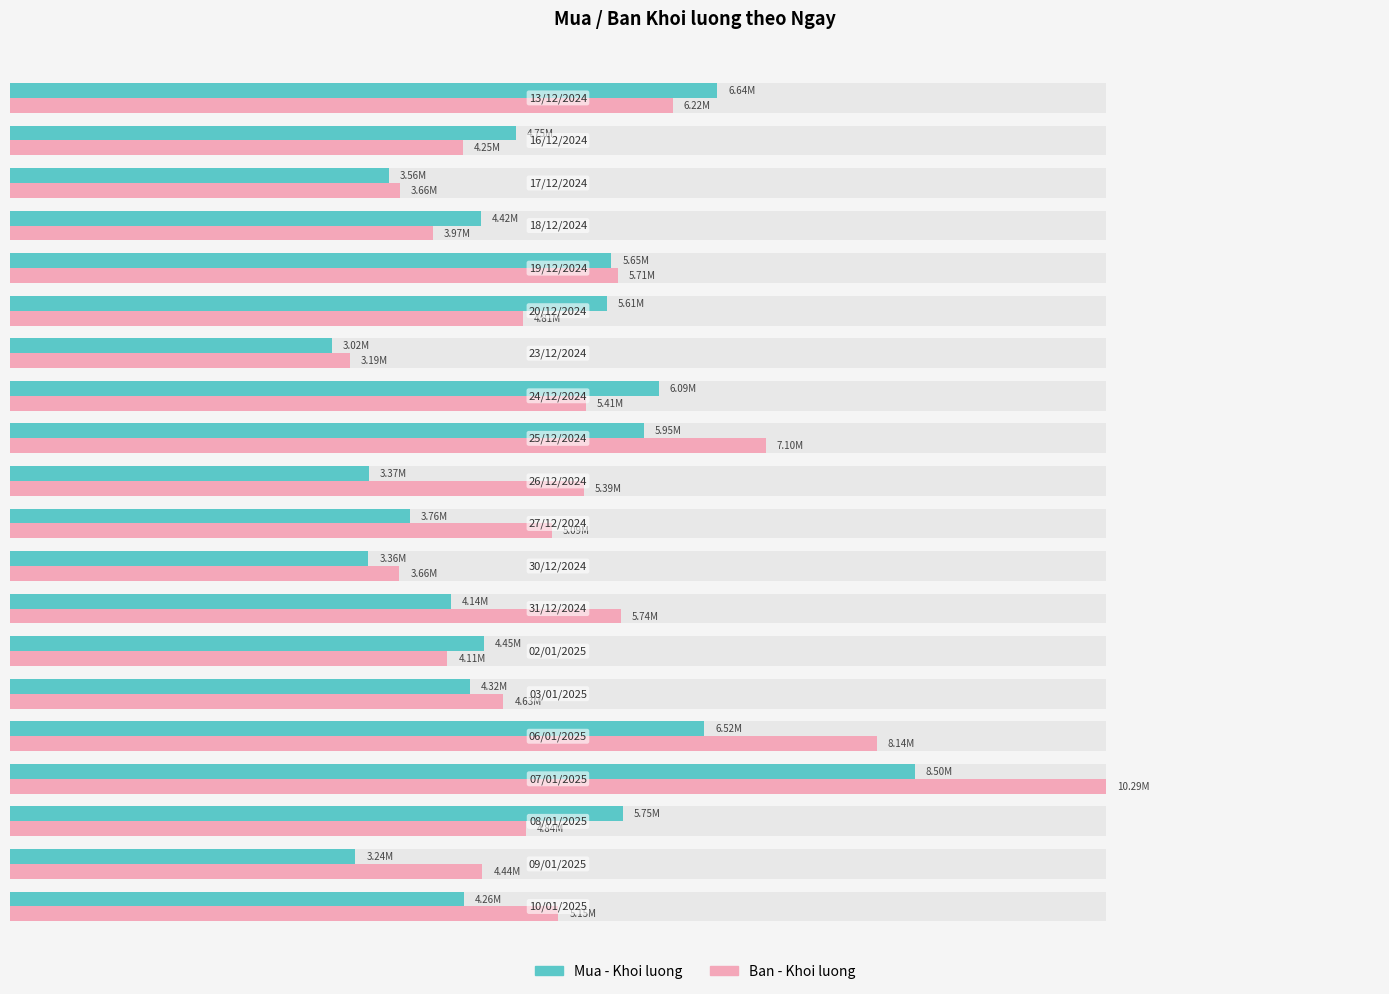

Is it true that Ban - Khoi luong equals 7121717 at 1.2?

False